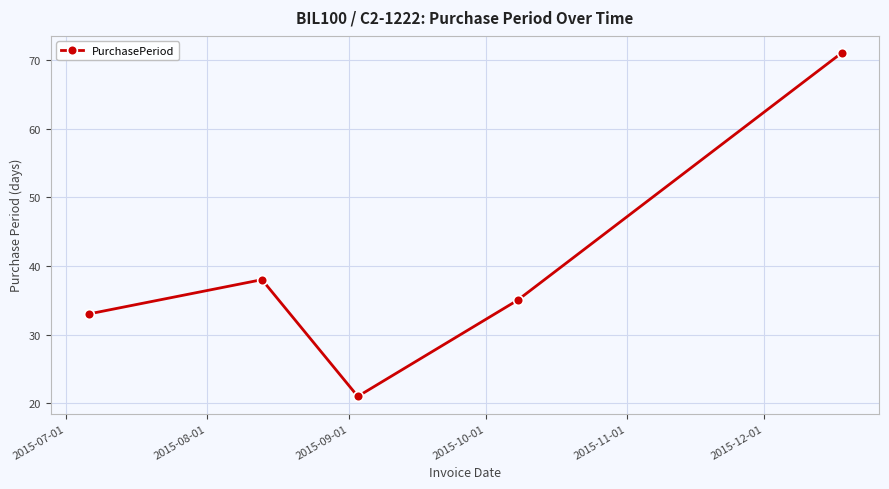

How many interior local peaks (higher than both neighbors) does the data have?

1